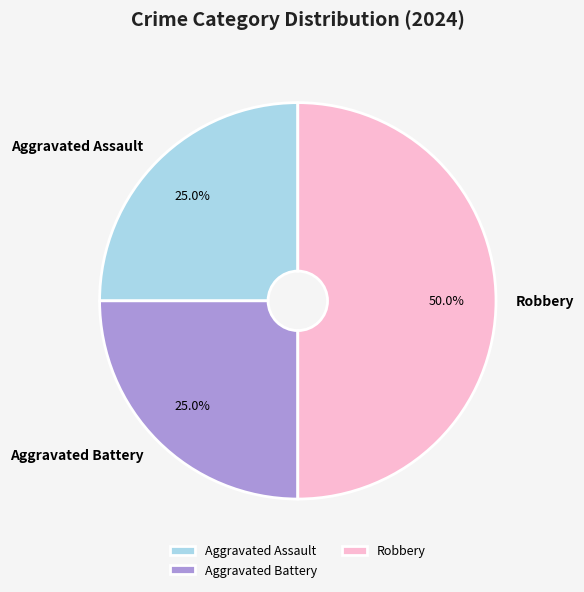

To the nearest percent, what is the average slice percentage?

33%